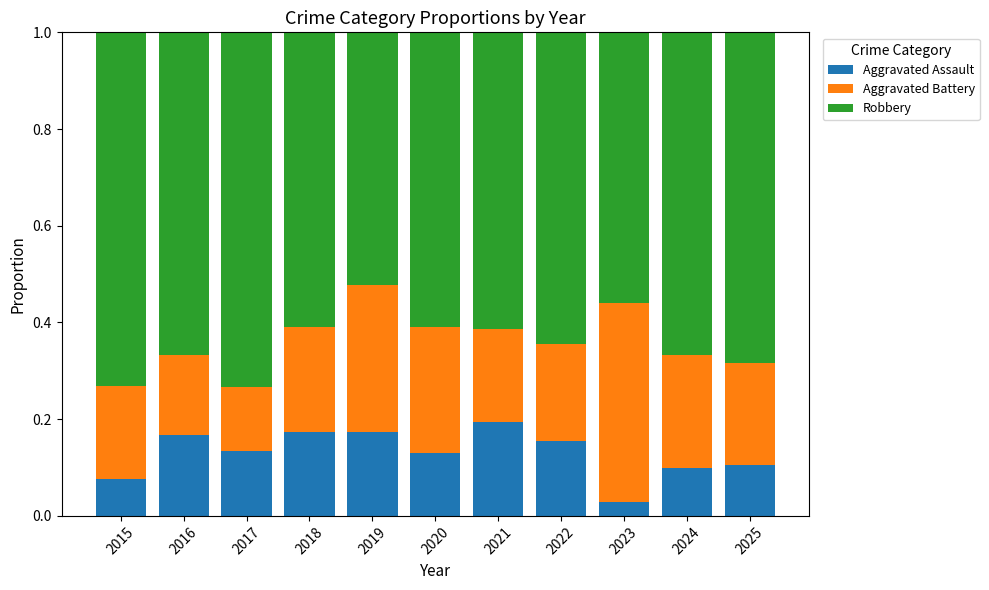

What is the sum of all Aggravated Assault values?

1.4